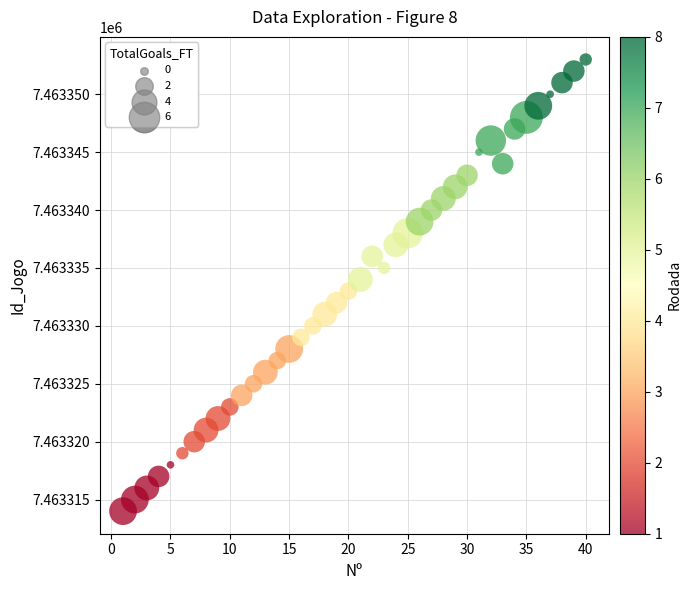

What is the range of X values (max minus min)?

39